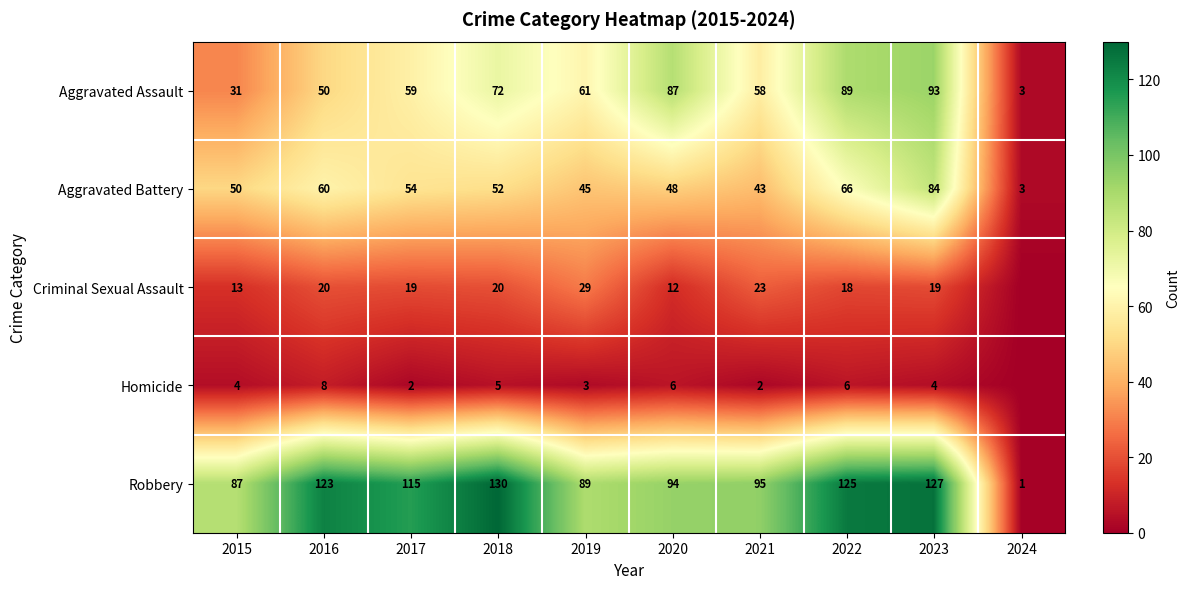

What is the difference between the Aggravated Battery values at 2019 and 2015?

5